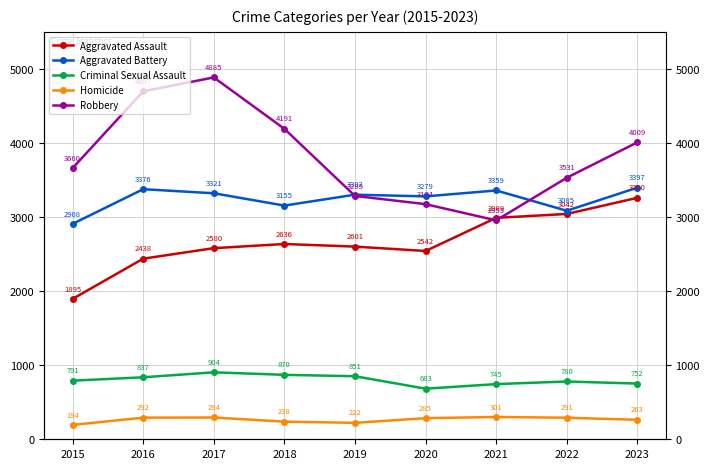

The value of Robbery at 2018 is 4191. True or false?

True